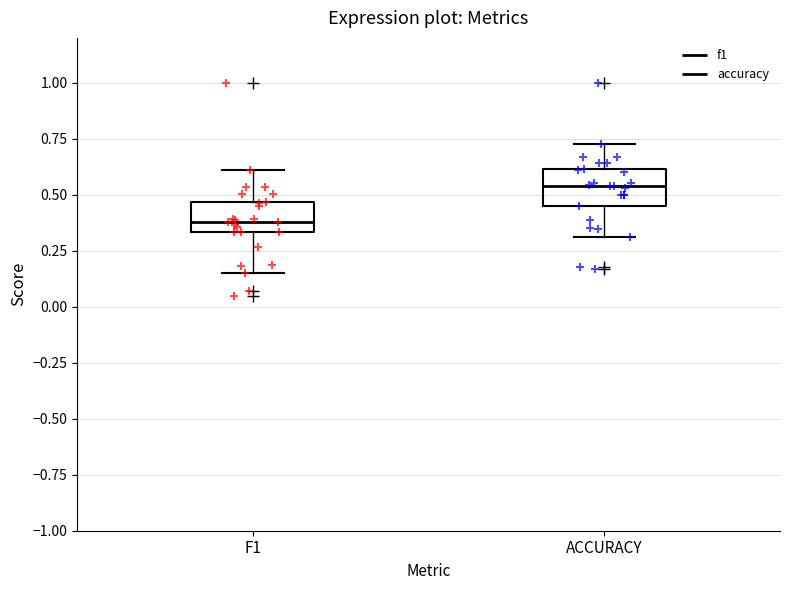

Reading left to right, transcribe this box plot: for each box, give where its median line is, the range the box spans, and where its two whiskers end, as read against the y-axis. The values are not printed on the chart, so give them approximately, as read against the axis.

F1: median 0.40, box 0.35 to 0.45, whiskers 0.15 to 0.60
ACCURACY: median 0.55, box 0.45 to 0.60, whiskers 0.30 to 0.75